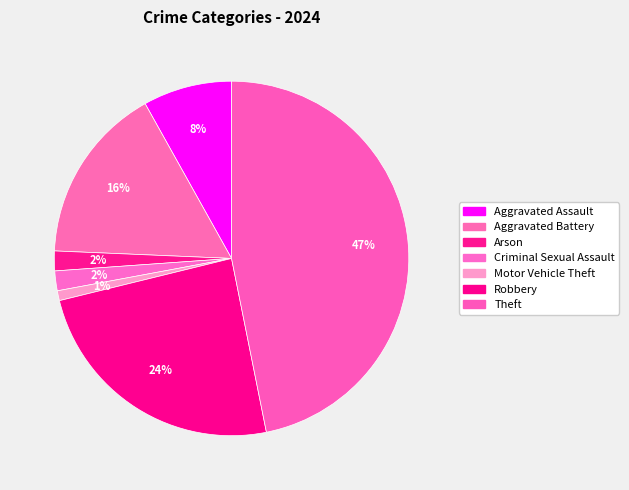

Which slice is the largest?

Theft